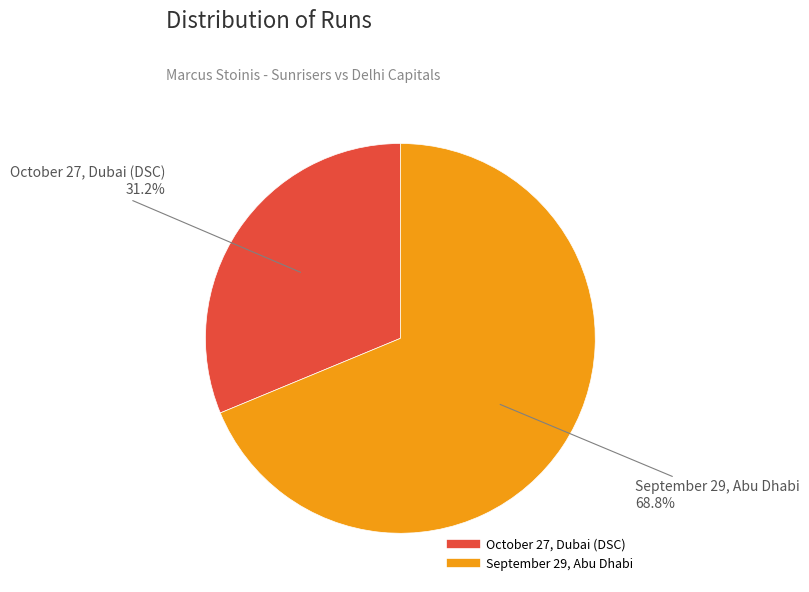

The October 27, Dubai (DSC) slice represents 31% of the pie. True or false?

True